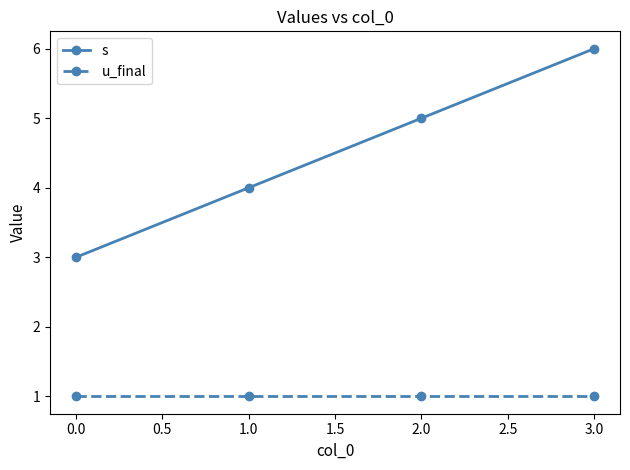

Reading left to right, transcribe all the data shown in this chart.

s: 0.0=3	1.0=4	2.0=5	3.0=6
u_final: 0.0=1	1.0=1	2.0=1	3.0=1